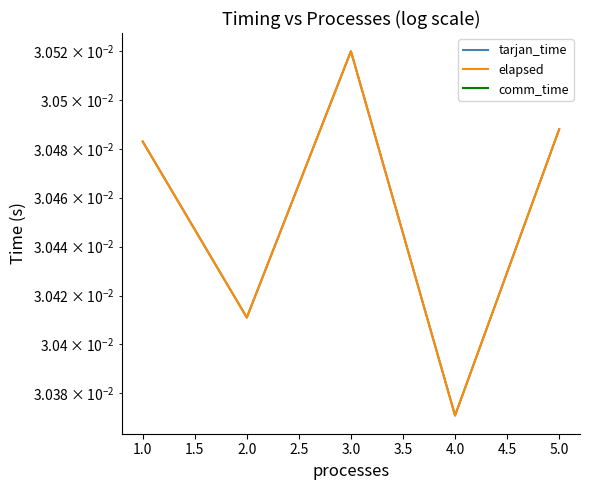

Which has a higher value, 3.0 or 5.0?

3.0